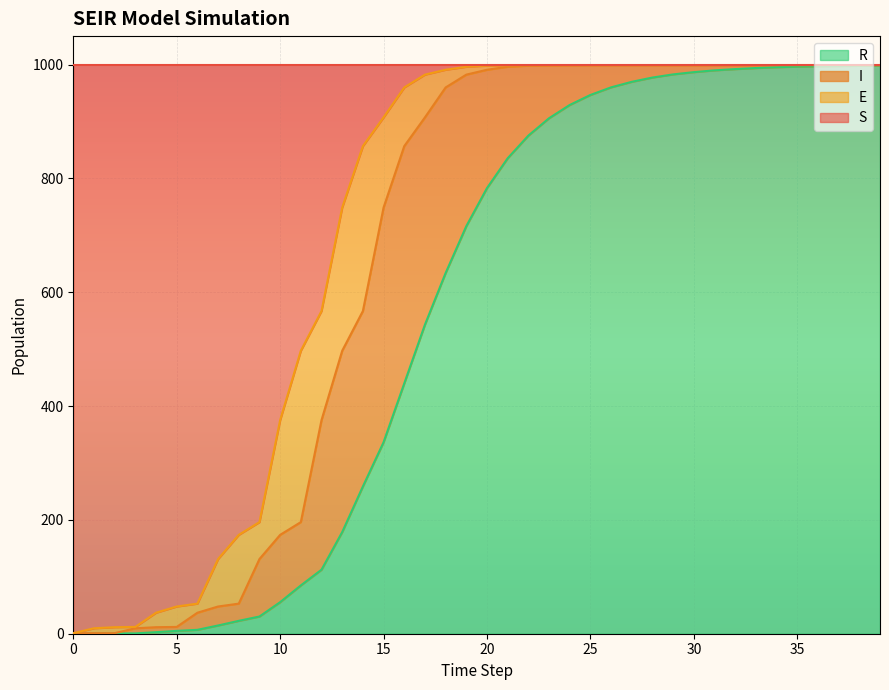

What are all the series names shown in the legend?

R, I, E, S